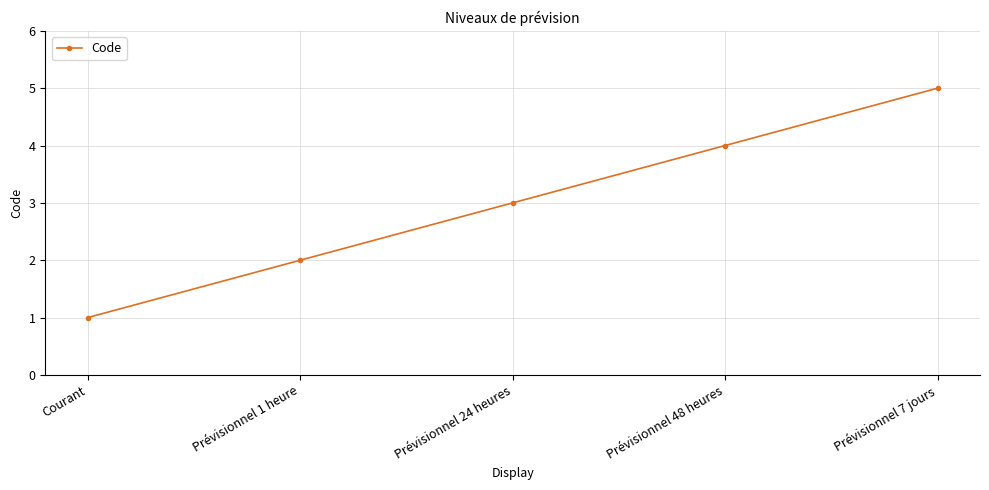

The chart shows a value of 3 at Prévisionnel 7 jours. True or false?

False